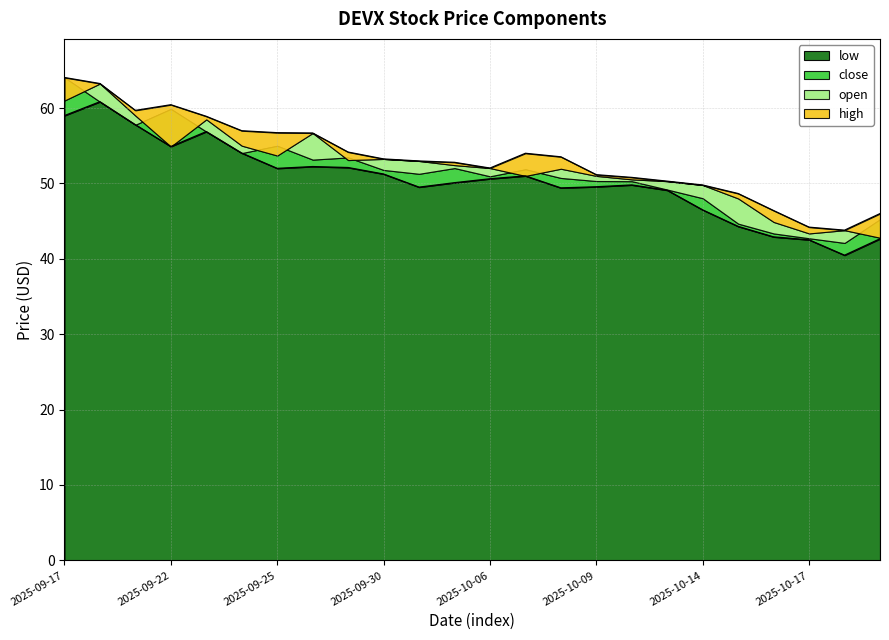

True or false: close has a value of 99.4 at 2025-09-23.

False